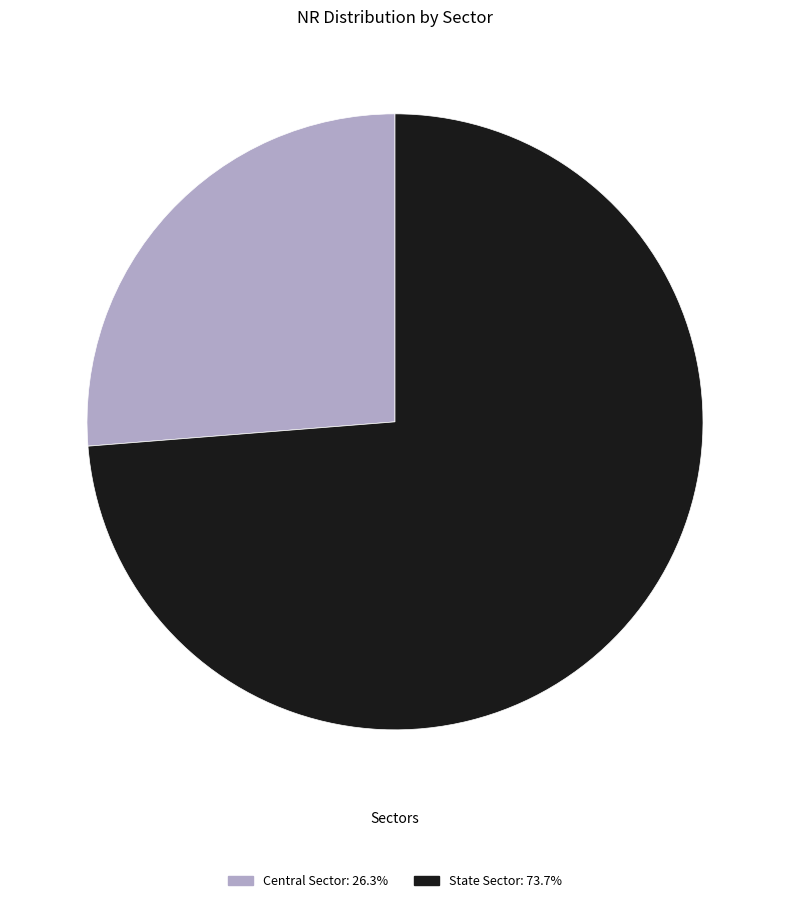

Rank the categories by value from lowest to highest.

Central Sector, State Sector